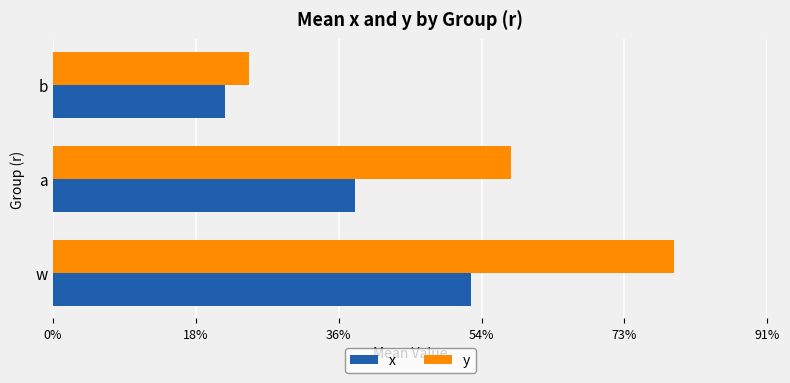

Rank the series by their average value, from lowest to highest.

x, y